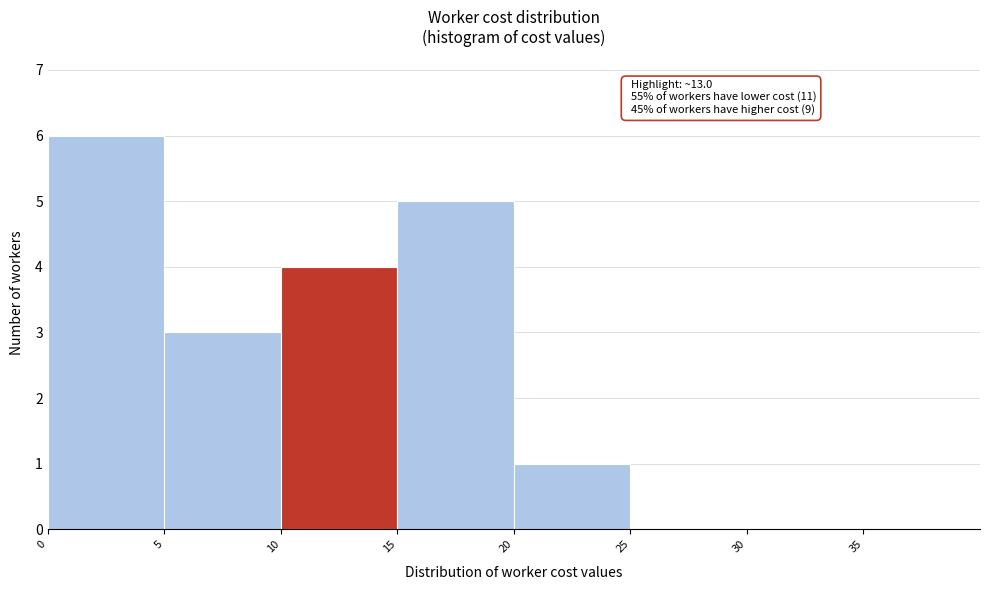

Which range on the x-axis has the tallest bar?

0 to 5